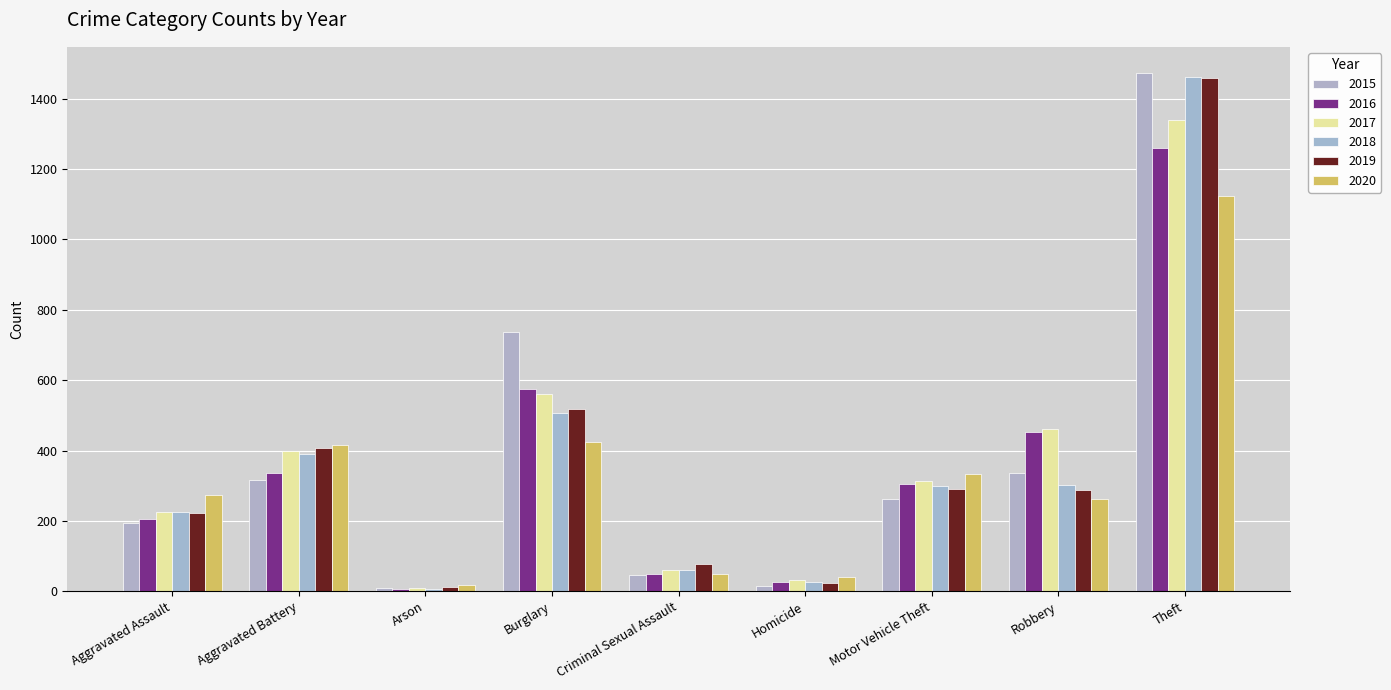

What is the lowest value of the 2015 series?

9